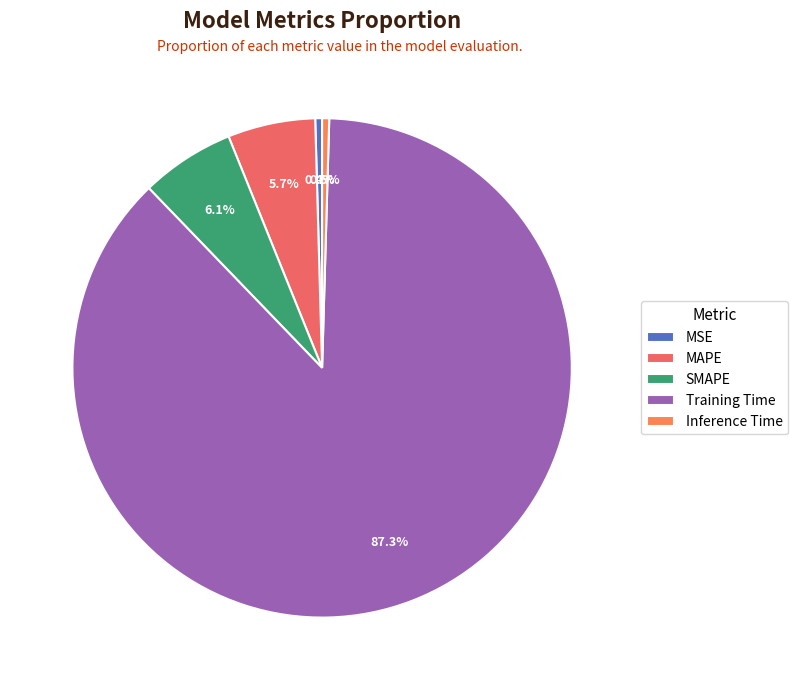

How many slices are in this pie chart?

5